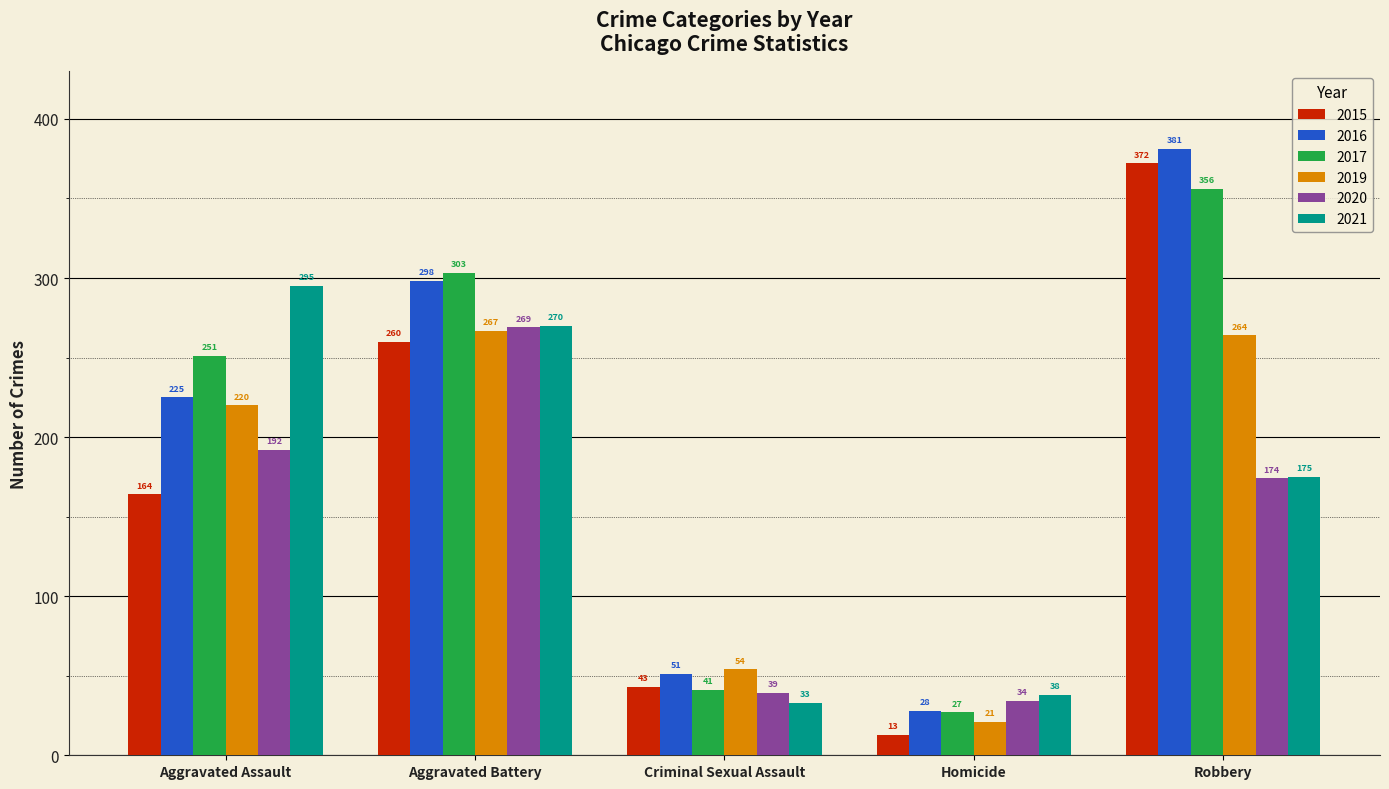

Reading left to right, list all the values displayed in this chart.

2015: Aggravated Assault=164	Aggravated Battery=260	Criminal Sexual Assault=43	Homicide=13	Robbery=372
2016: Aggravated Assault=225	Aggravated Battery=298	Criminal Sexual Assault=51	Homicide=28	Robbery=381
2017: Aggravated Assault=251	Aggravated Battery=303	Criminal Sexual Assault=41	Homicide=27	Robbery=356
2019: Aggravated Assault=220	Aggravated Battery=267	Criminal Sexual Assault=54	Homicide=21	Robbery=264
2020: Aggravated Assault=192	Aggravated Battery=269	Criminal Sexual Assault=39	Homicide=34	Robbery=174
2021: Aggravated Assault=295	Aggravated Battery=270	Criminal Sexual Assault=33	Homicide=38	Robbery=175